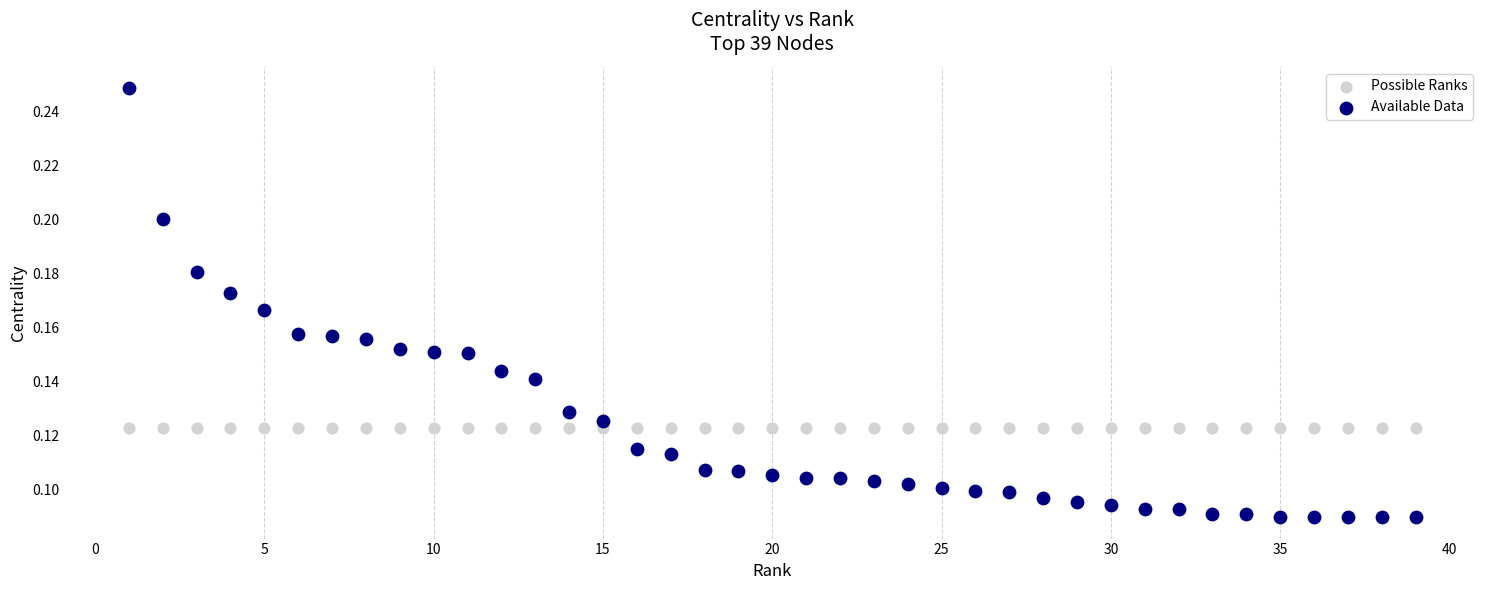

Which series contains the lowest Y value?

Available Data